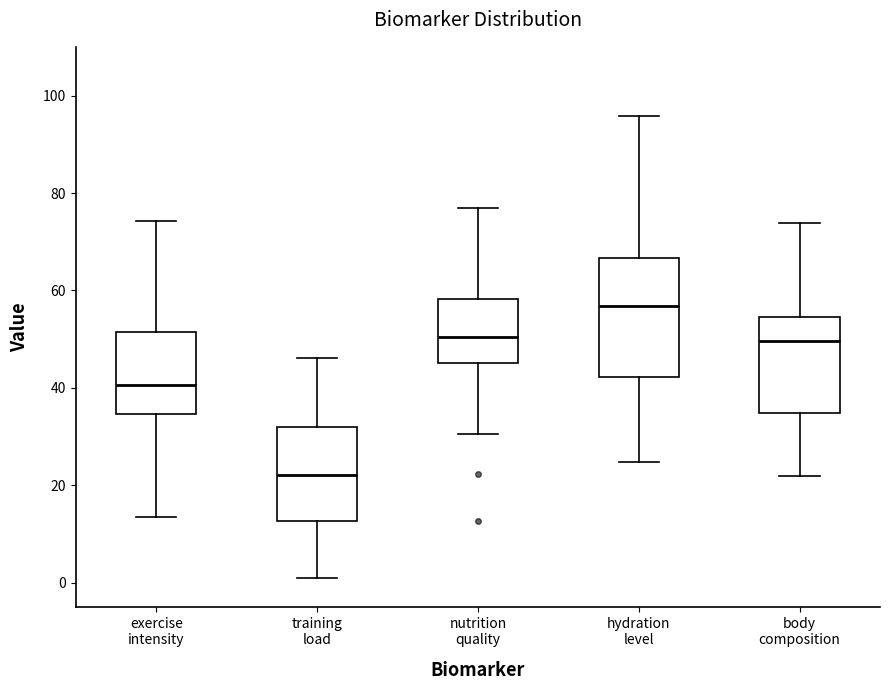

Comparing the boxes themselves (not the whiskers), which one is the tallest?

hydration level